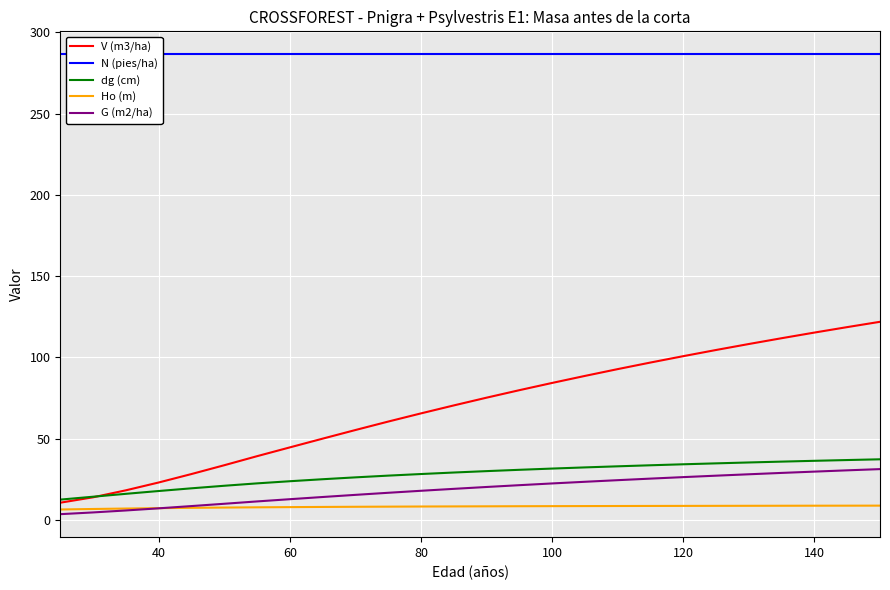

True or false: dg (cm) and G (m2/ha) intersect in this chart.

False